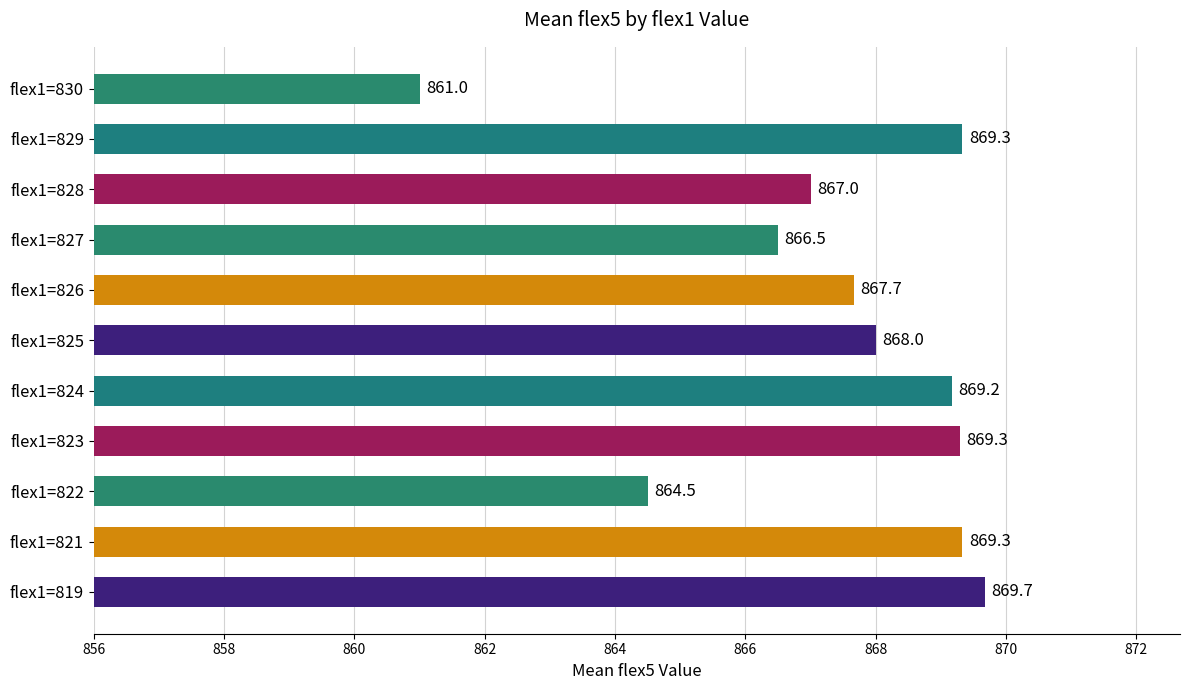

At which label is the value closest to 865?

flex1=822